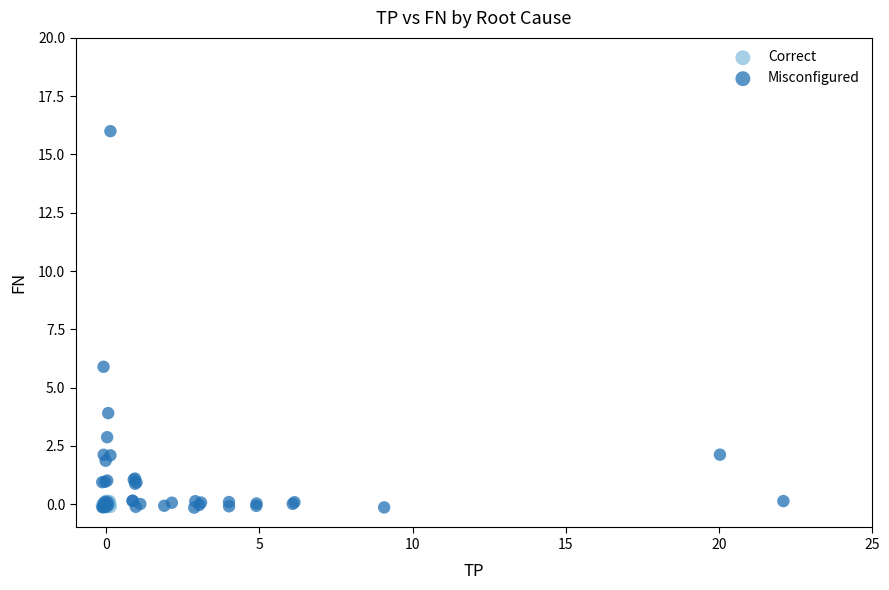

Which series has the widest spread of Y values?

Misconfigured